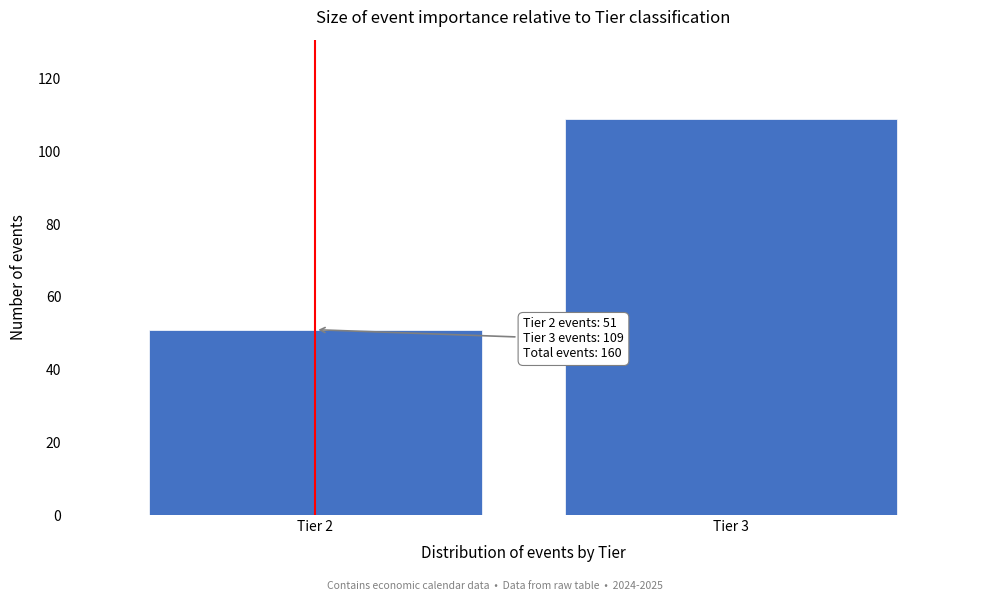

Reading left to right, list all the values displayed in this chart.

Tier 2=51	Tier 3=109